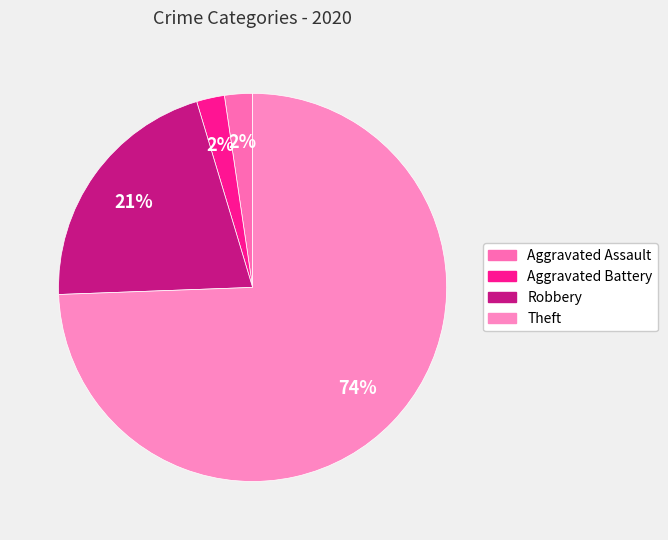

To the nearest percent, what portion does Robbery represent?

21%